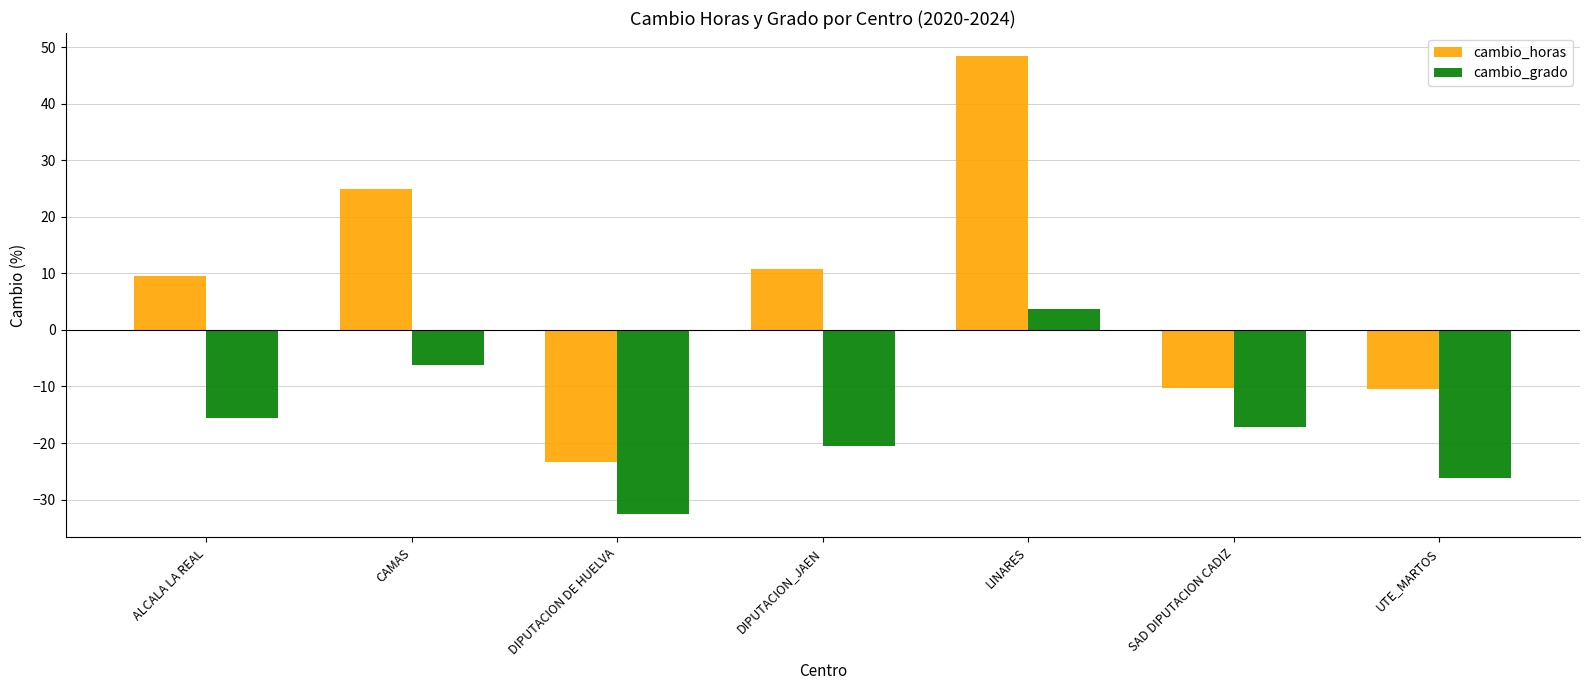

At which label does cambio_grado first exceed -17?

ALCALA LA REAL